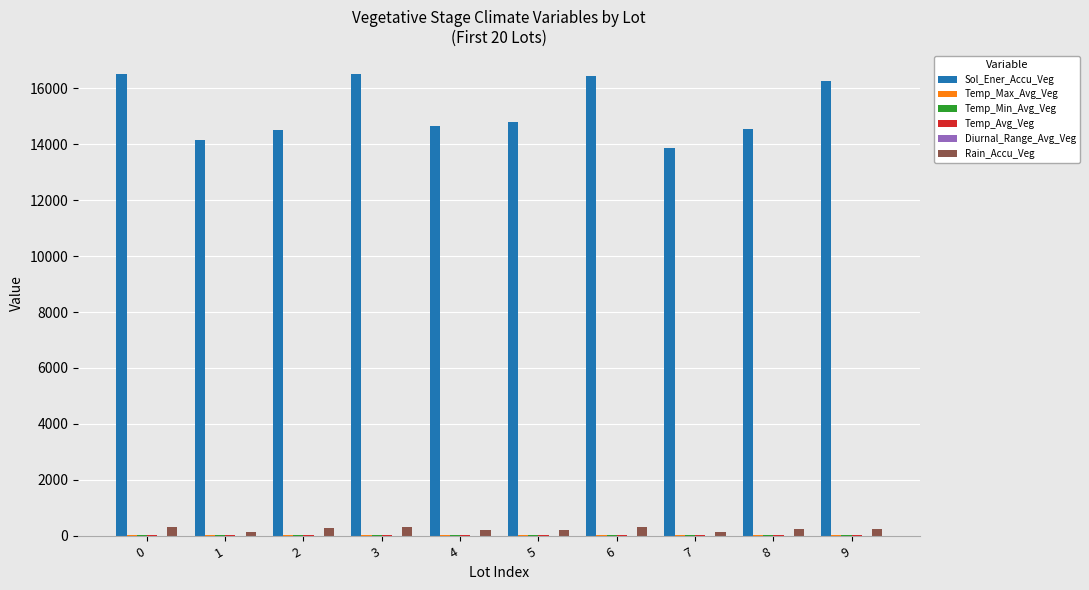

Which series has the largest total across all categories?

Sol_Ener_Accu_Veg